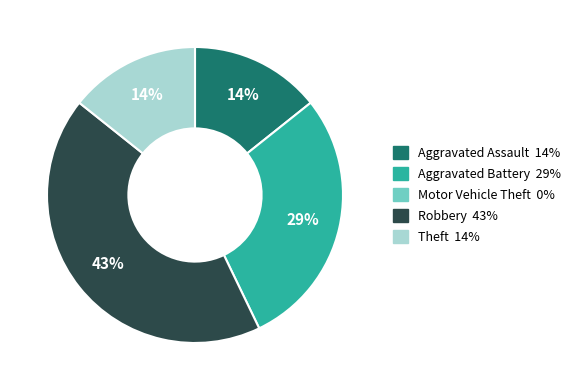

Is there any slice that represents more than half of the pie?

No